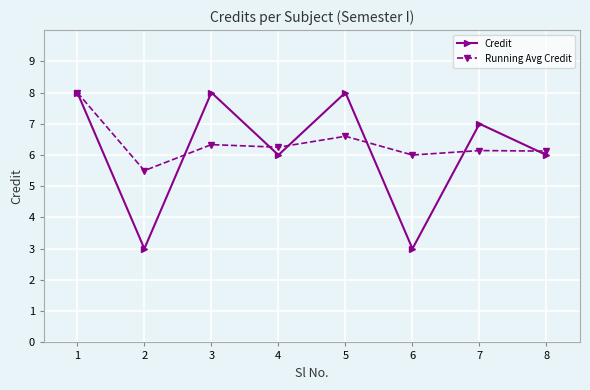

What is the difference between the highest and lowest values at 7?

0.9